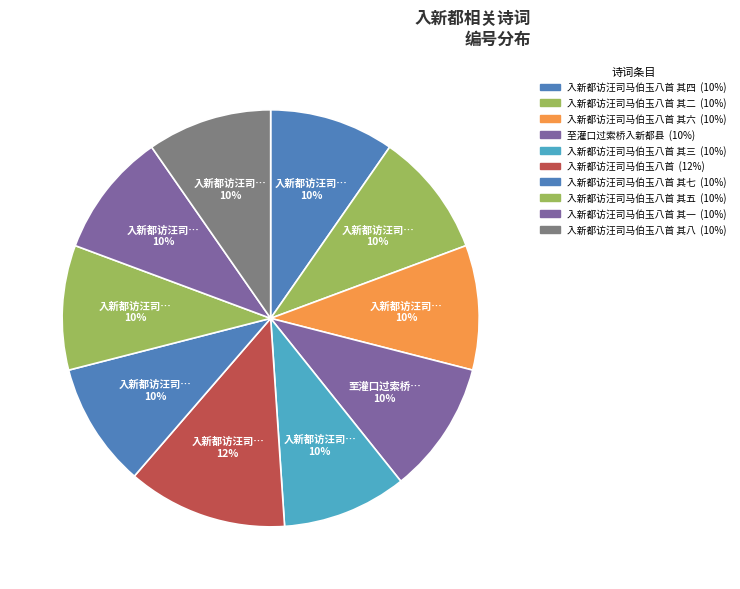

Count the number of slices in the pie.

10